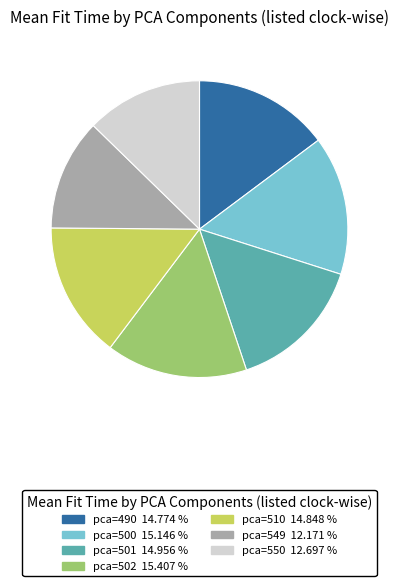

Combined, do pca=490 and pca=549 account for over 50%?

No